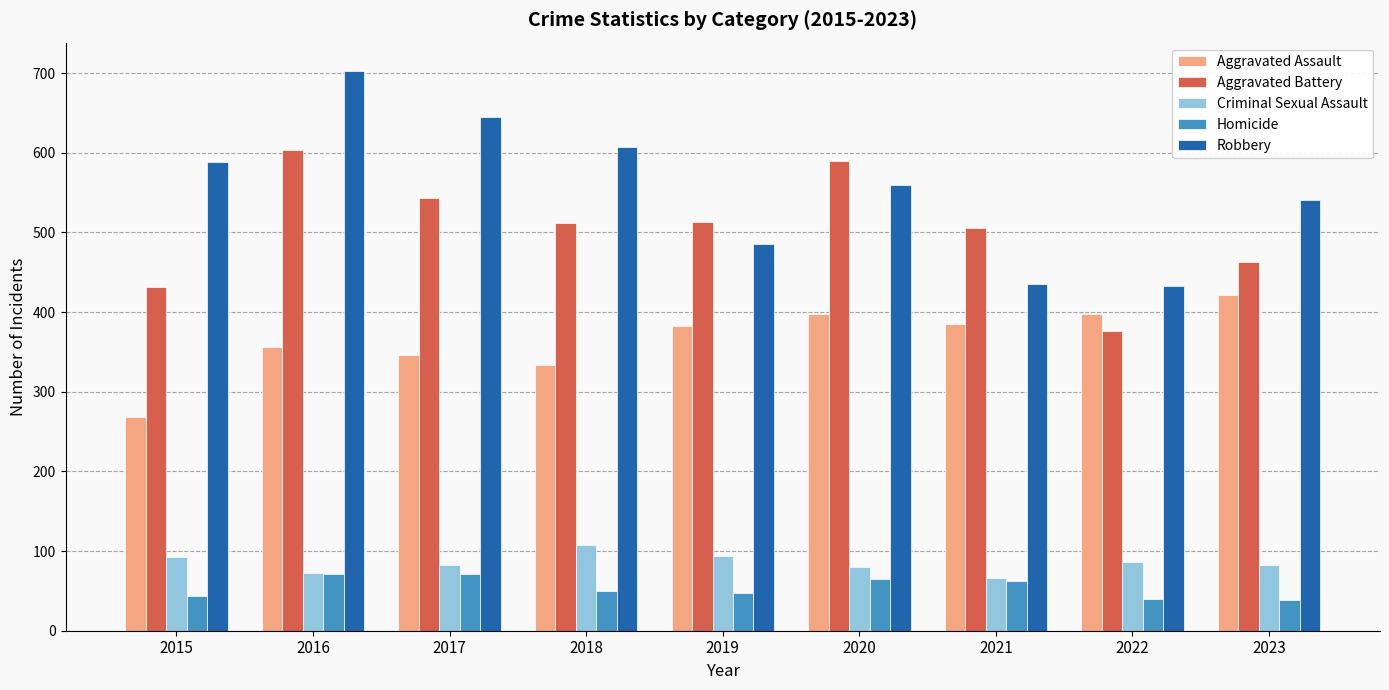

What is the sum of the Criminal Sexual Assault values at 2021 and 2016?

139